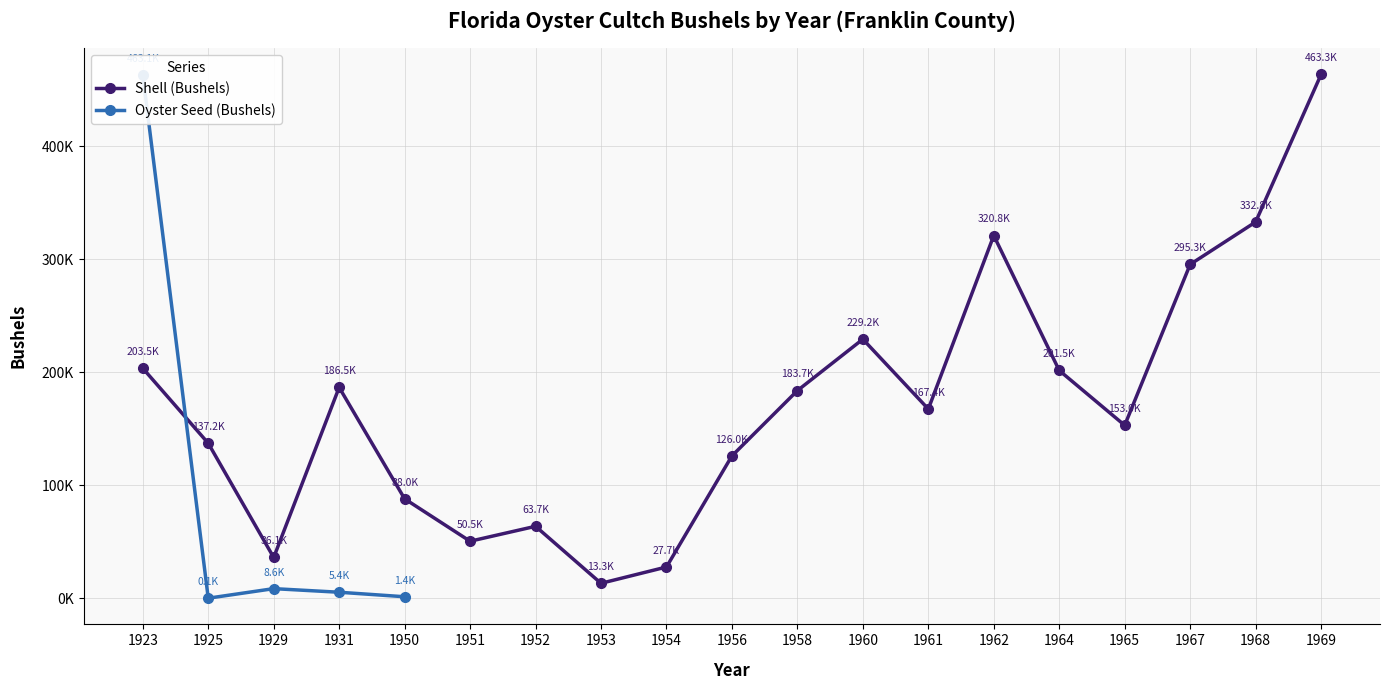

At which label is Oyster Seed (Bushels) closest to 231600?

1929